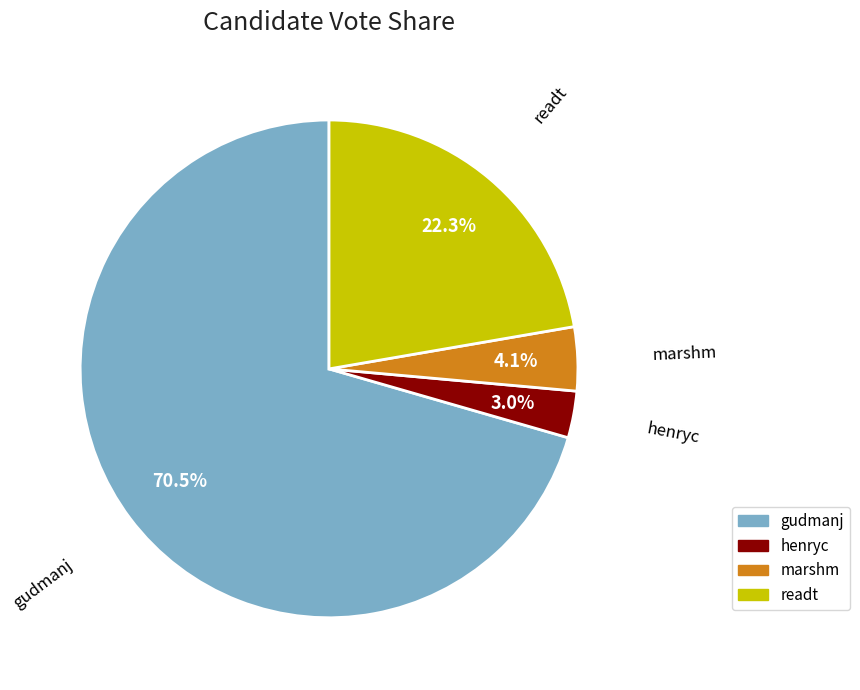

The henryc slice represents 17% of the pie. True or false?

False